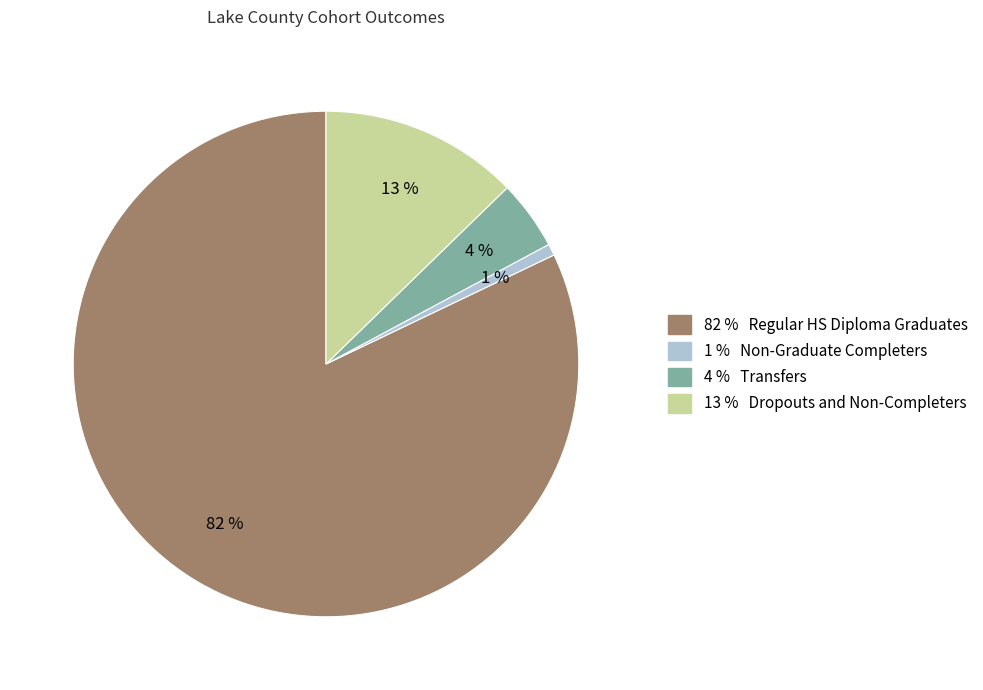

To the nearest percent, what is the difference between the largest and smallest slice percentages?

81%